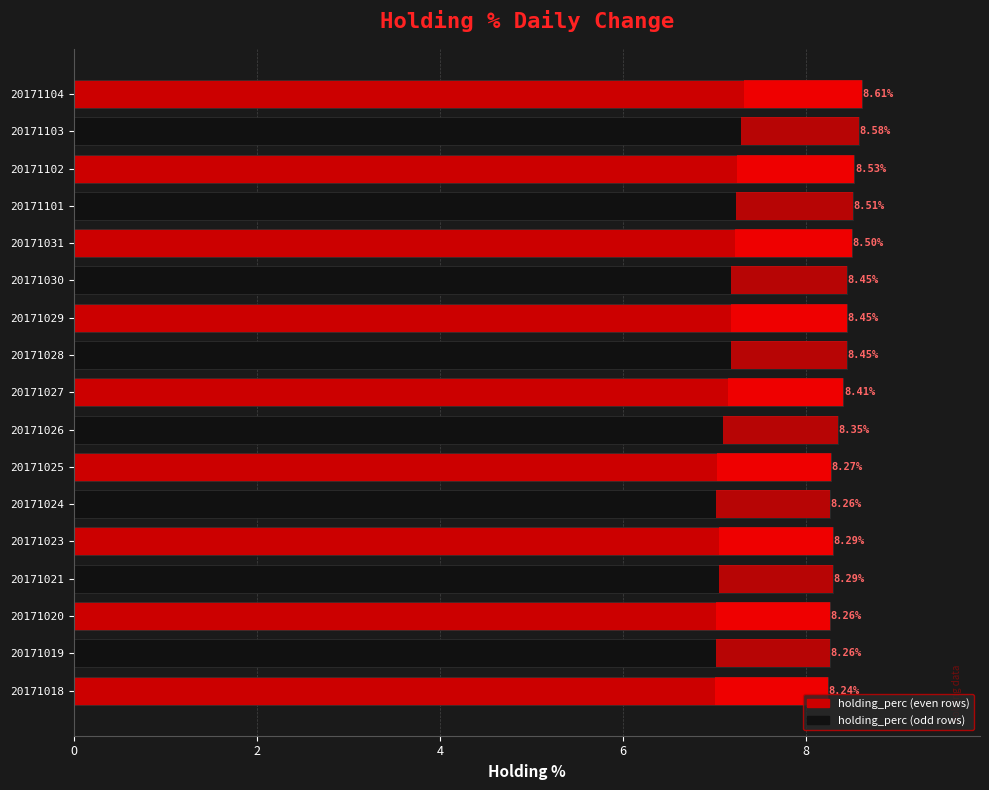

Count the values in the range 8 to 9.

17